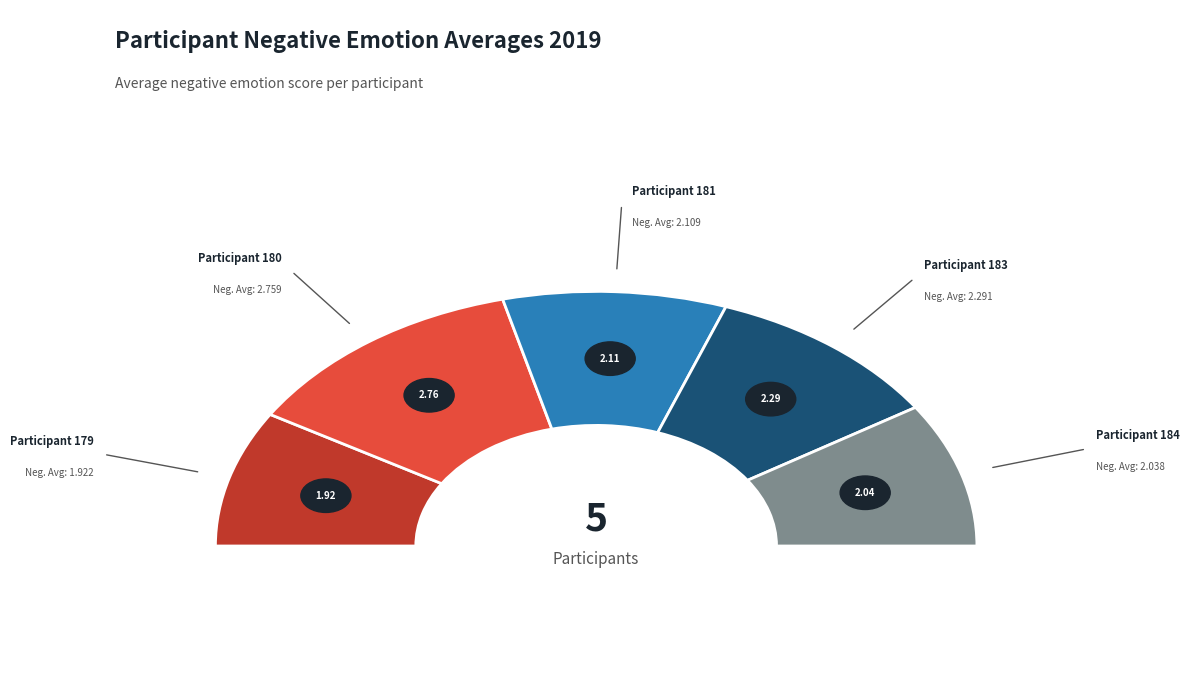

How many segments does this pie chart have?

5